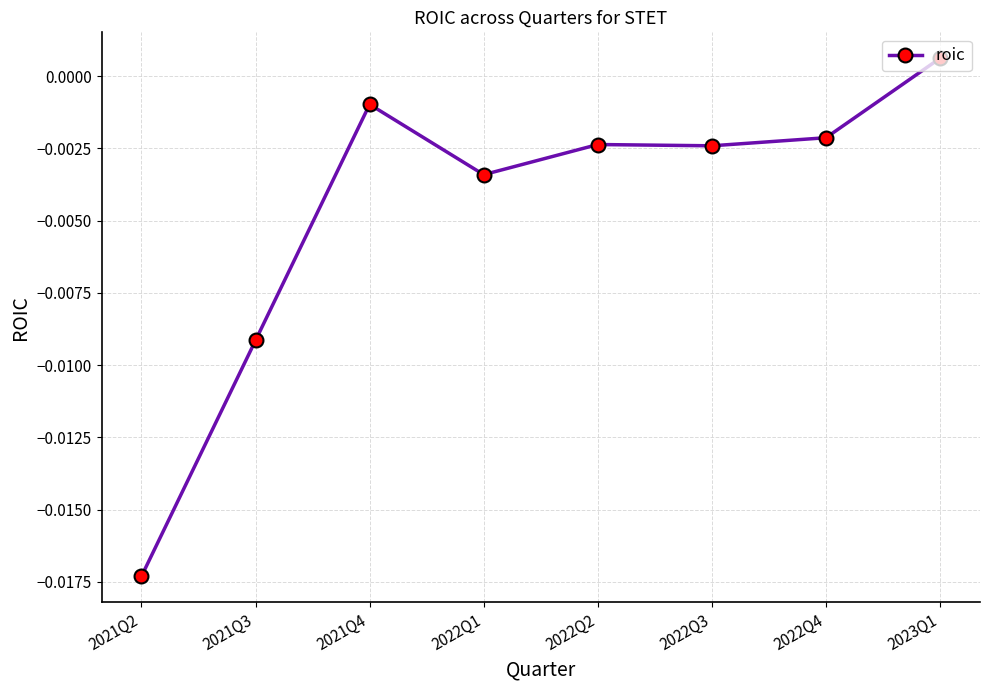

How many values are below zero?

7